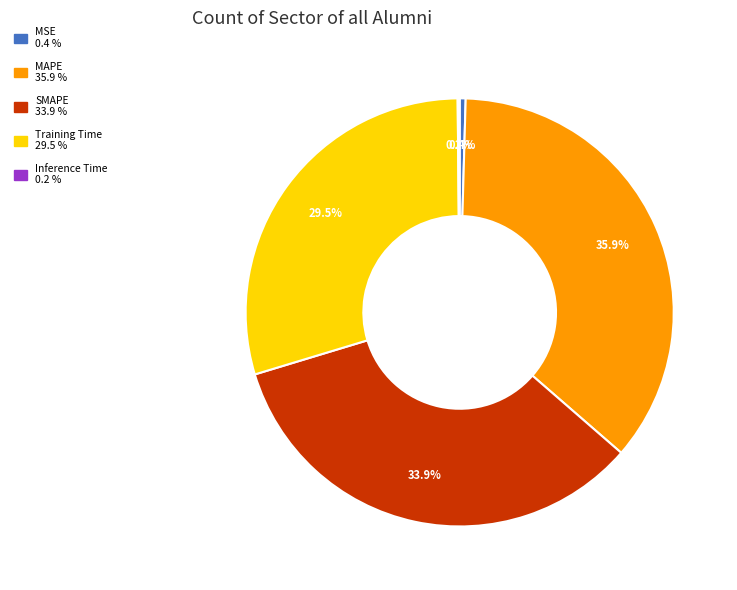

To the nearest percent, what is the average slice percentage?

20%